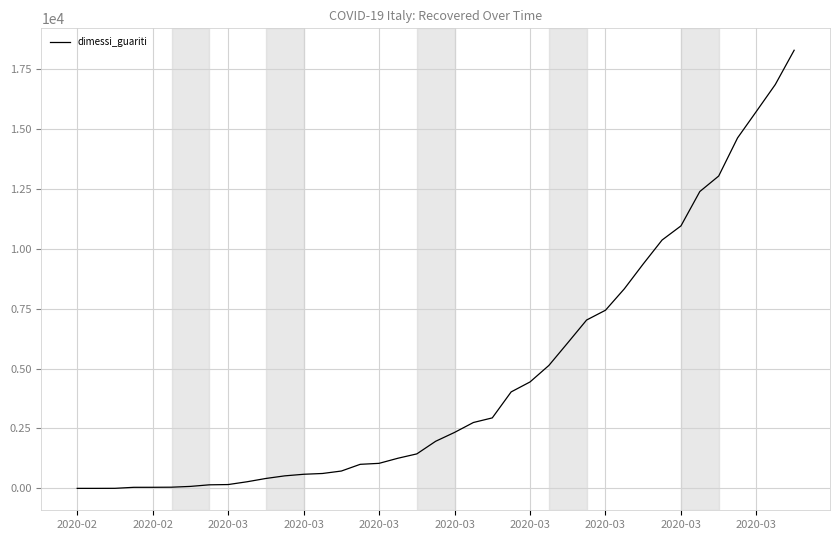

What is the difference between the maximum and minimum values?

18277